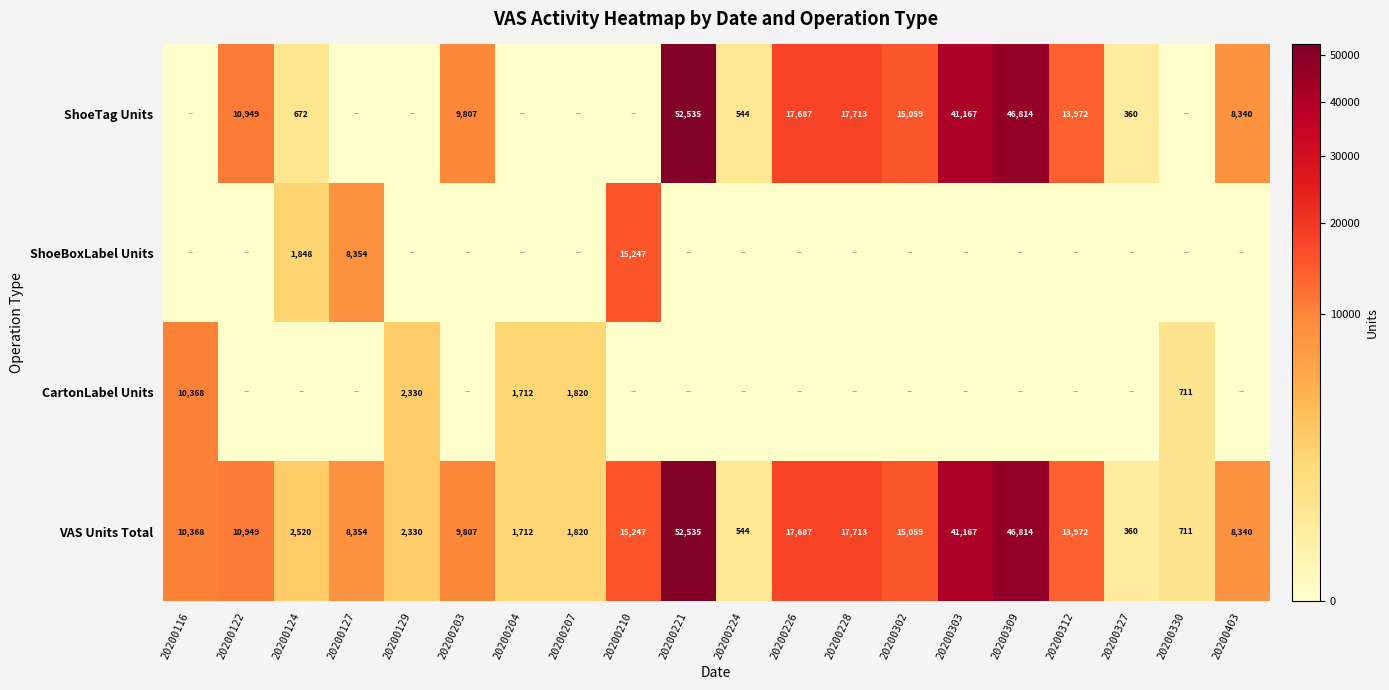

What is the difference between the second highest and second lowest values in the VAS Units Total series?

46270